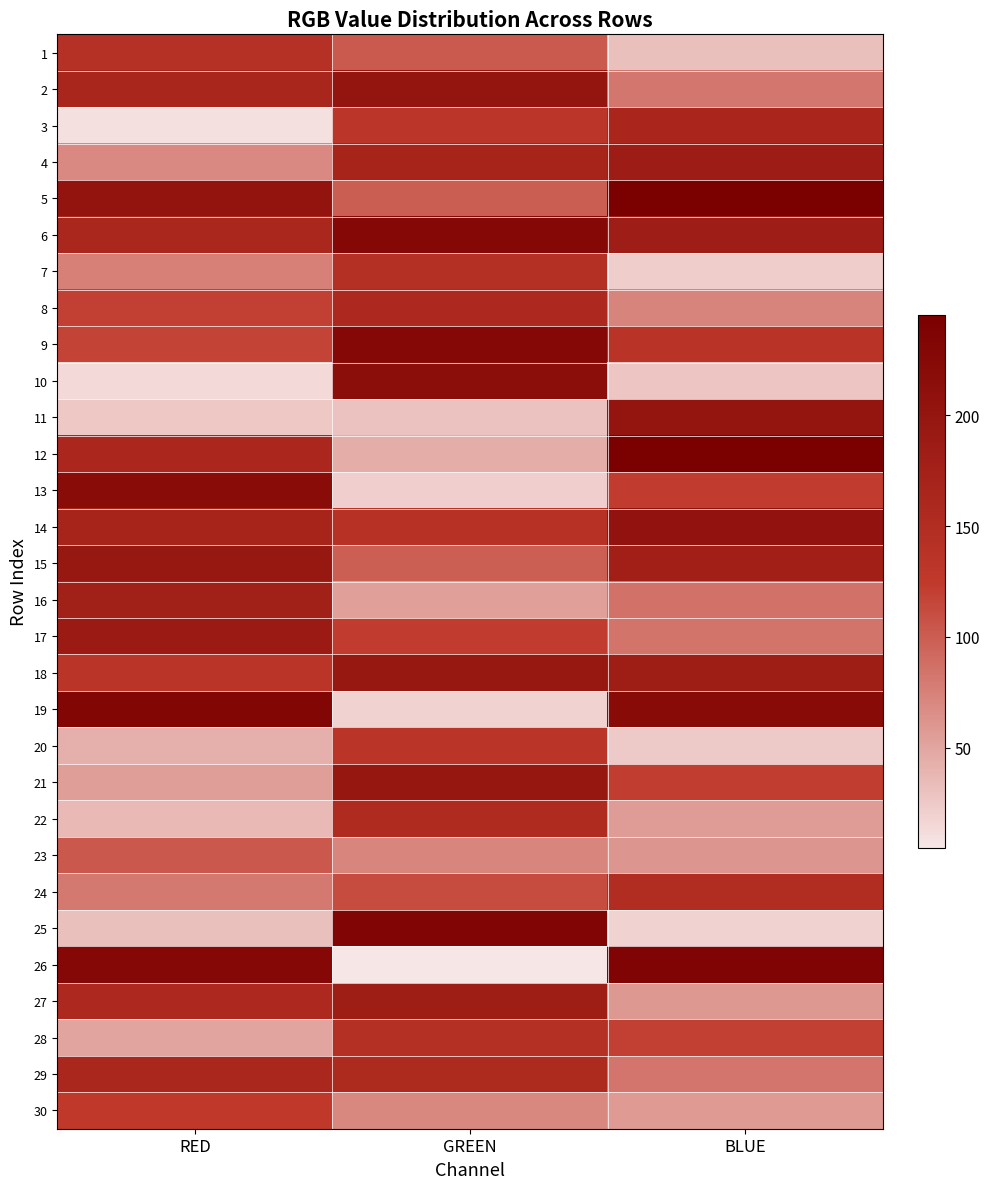

Reading left to right, transcribe all the data shown in this chart.

1: RED=141	GREEN=102	BLUE=32
2: RED=165	GREEN=200	BLUE=82
3: RED=9	GREEN=132	BLUE=163
4: RED=69	GREEN=168	BLUE=185
5: RED=201	GREEN=99	BLUE=245
6: RED=162	GREEN=227	BLUE=183
7: RED=76	GREEN=143	BLUE=22
8: RED=120	GREEN=157	BLUE=73
9: RED=117	GREEN=226	BLUE=136
10: RED=14	GREEN=214	BLUE=27
11: RED=26	GREEN=30	BLUE=200
12: RED=161	GREEN=45	BLUE=244
13: RED=218	GREEN=21	BLUE=123
14: RED=168	GREEN=140	BLUE=205
15: RED=196	GREEN=98	BLUE=178
16: RED=177	GREEN=54	BLUE=86
17: RED=188	GREEN=123	BLUE=84
18: RED=134	GREEN=195	BLUE=184
19: RED=231	GREEN=19	BLUE=220
20: RED=43	GREEN=134	BLUE=25
21: RED=55	GREEN=198	BLUE=122
22: RED=36	GREEN=154	BLUE=56
23: RED=103	GREEN=72	BLUE=61
24: RED=80	GREEN=111	BLUE=150
25: RED=32	GREEN=233	BLUE=19
26: RED=227	GREEN=5	BLUE=234
27: RED=157	GREEN=184	BLUE=59
28: RED=50	GREEN=143	BLUE=120
29: RED=162	GREEN=156	BLUE=83
30: RED=126	GREEN=70	BLUE=58